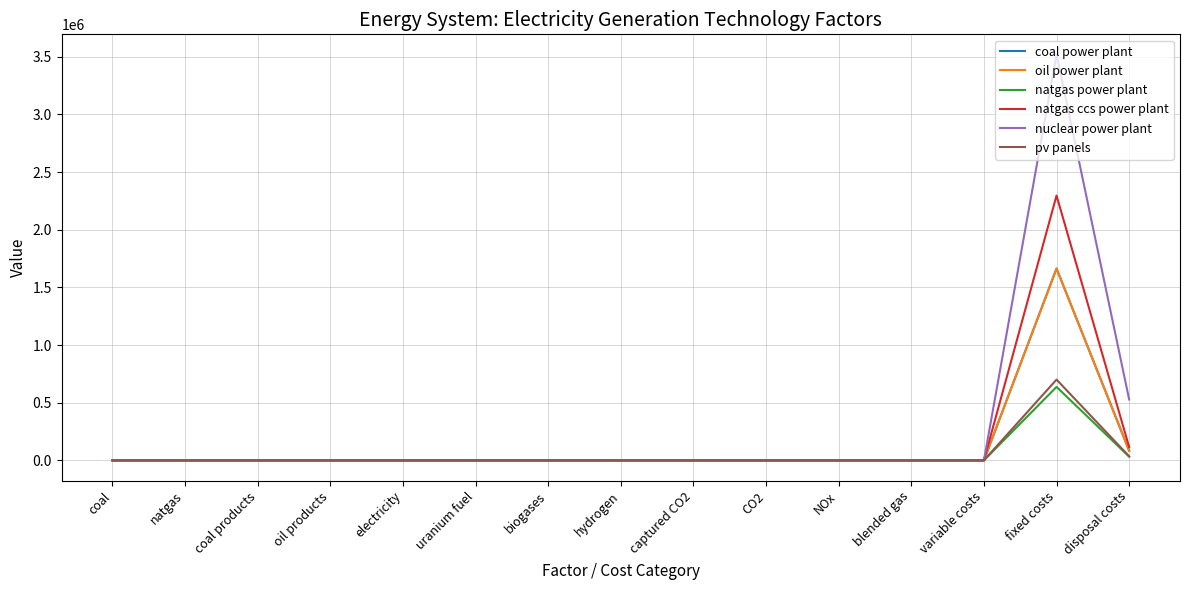

What is the highest value of the nuclear power plant series?

3519401.0